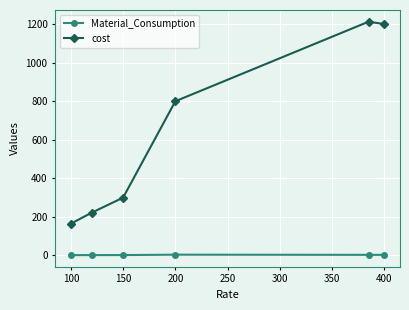

True or false: cost and Material_Consumption cross at least once.

False